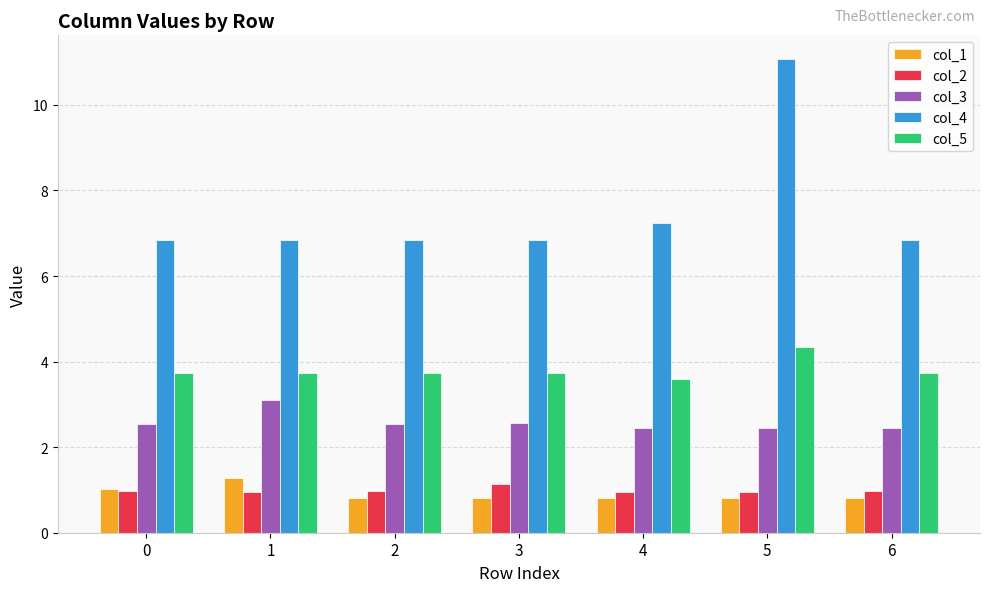

Is it true that col_2 equals 0.6 at 0?

False